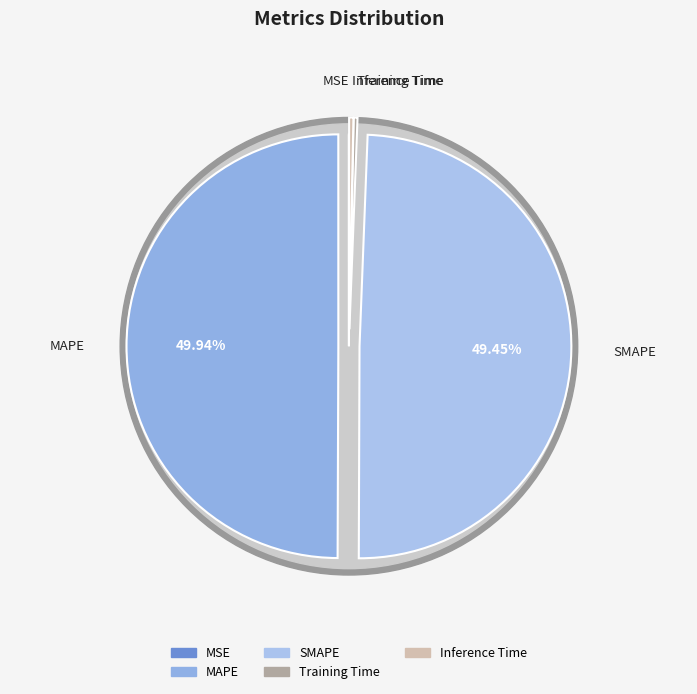

What percentage is NOT represented by Training Time?

99.7%